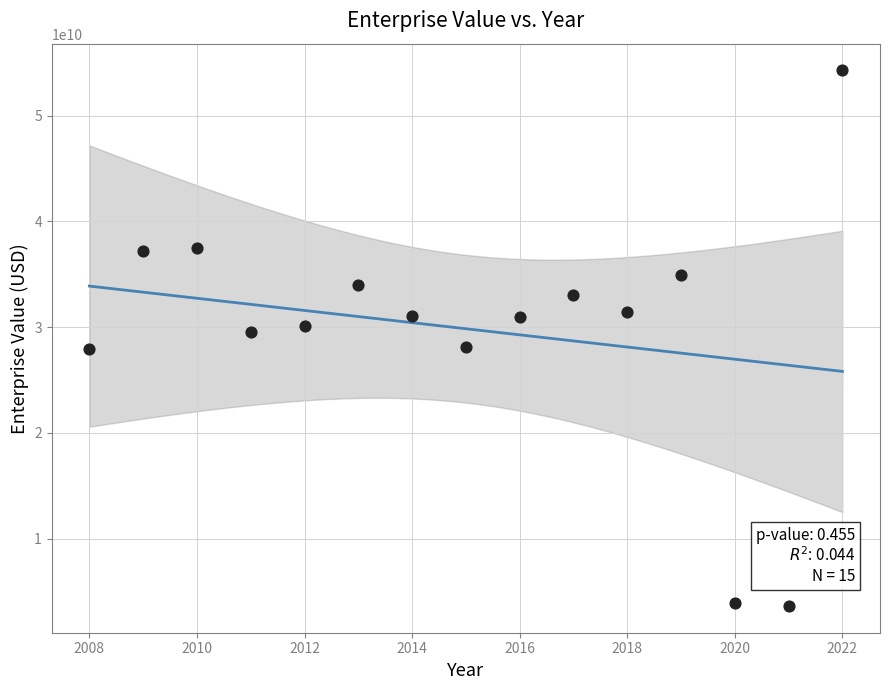

What is the range of X values (max minus min)?

14.0